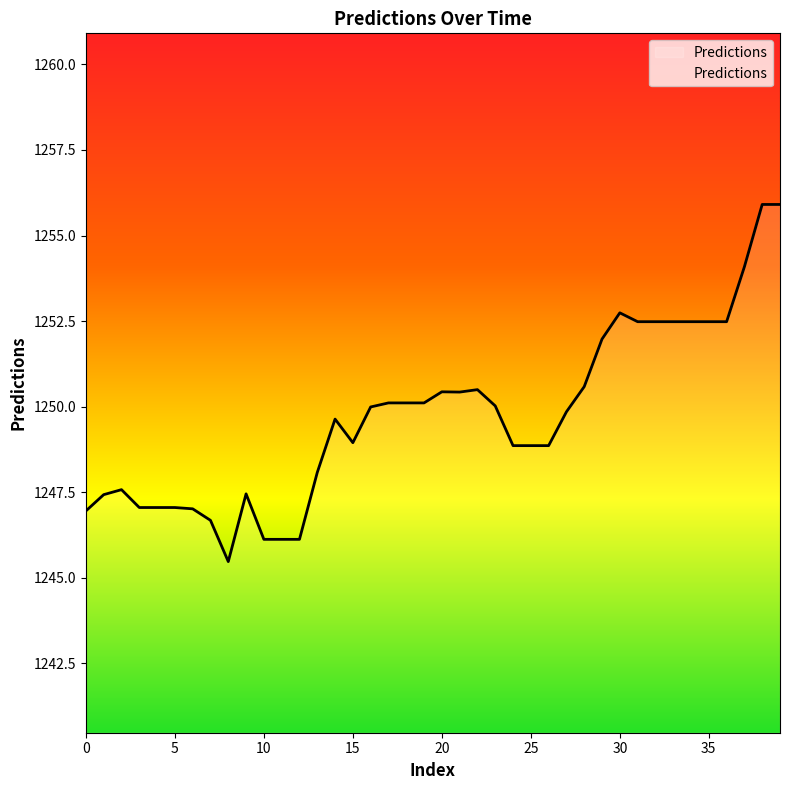

What is the difference between the maximum and minimum values?

10.4